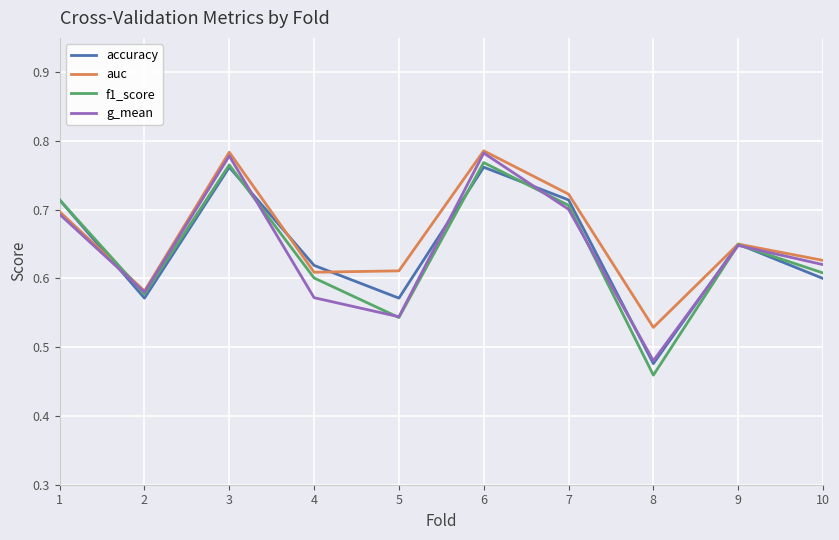

Is the value of f1_score at 7 greater than the value of accuracy at 6?

No